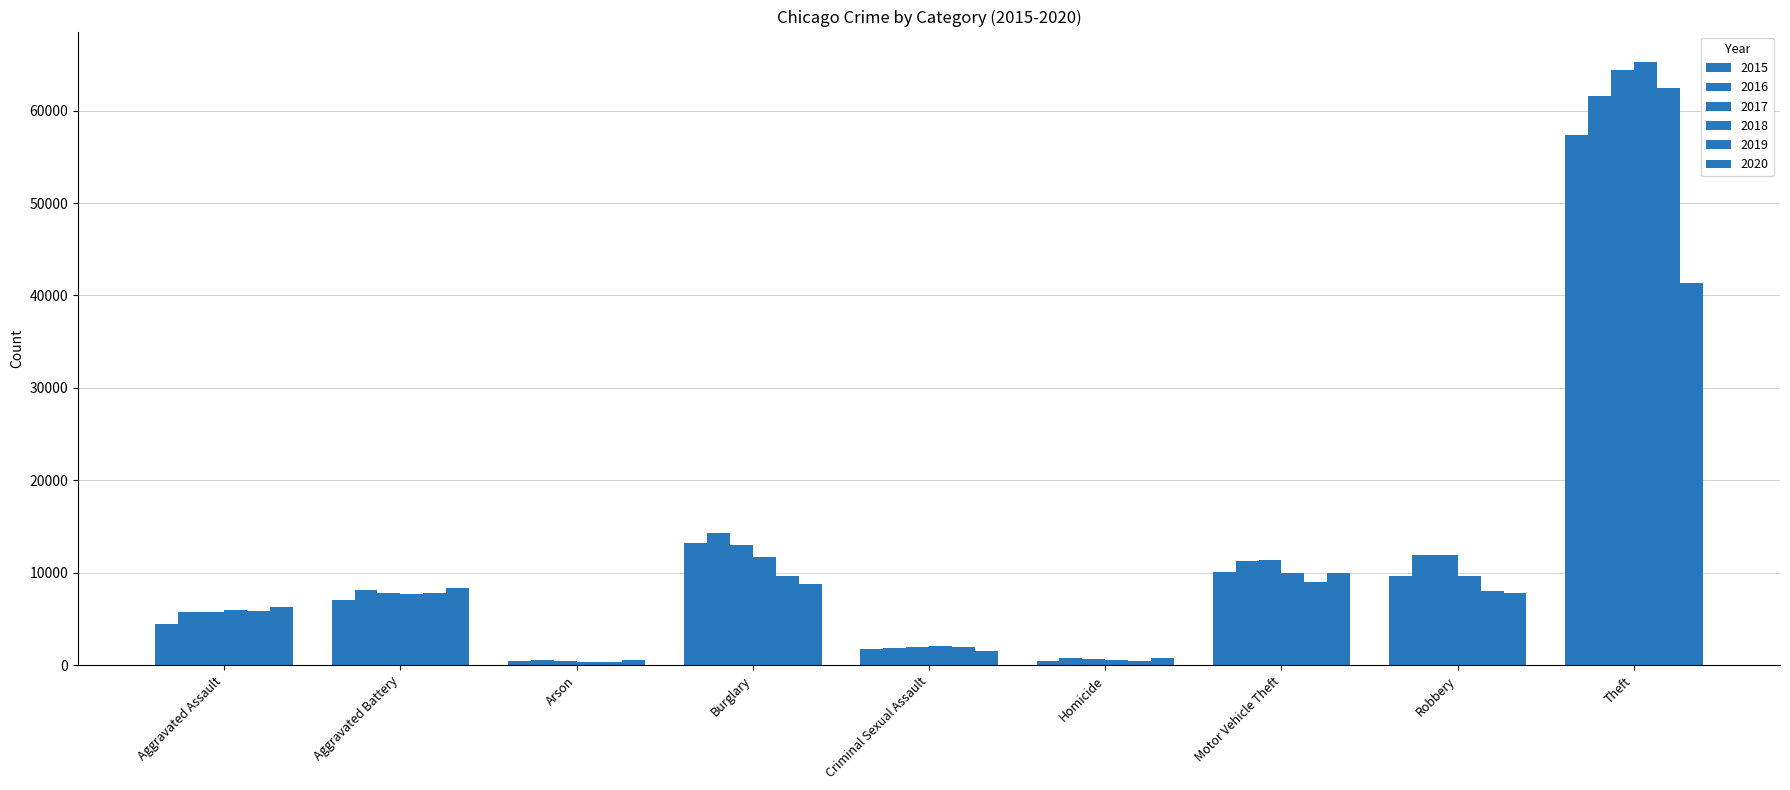

Does the chart contain stacked bars?

No